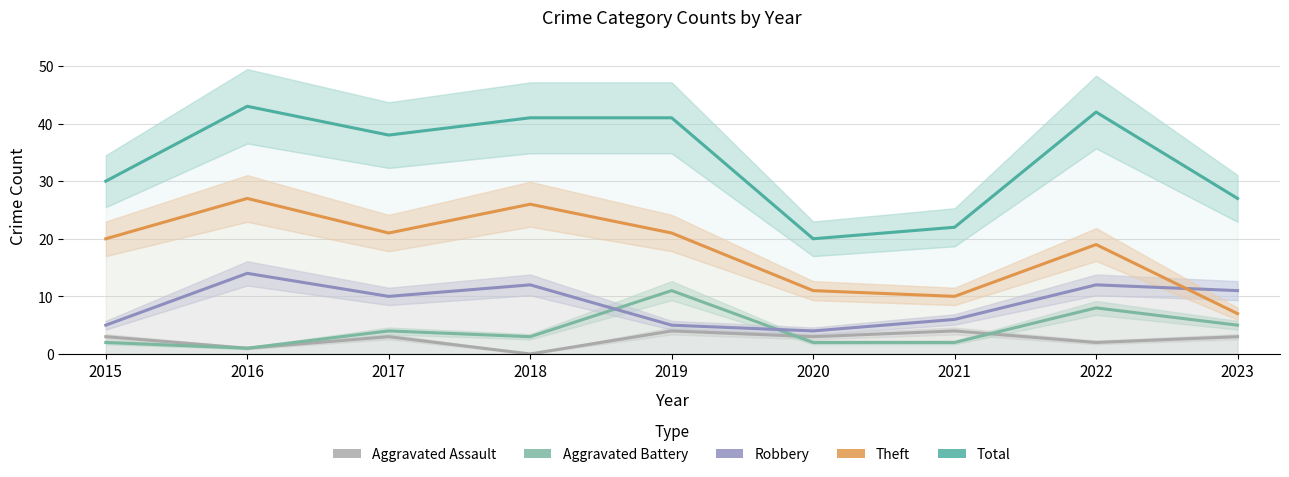

Does the chart display data point markers on the line(s)?

No